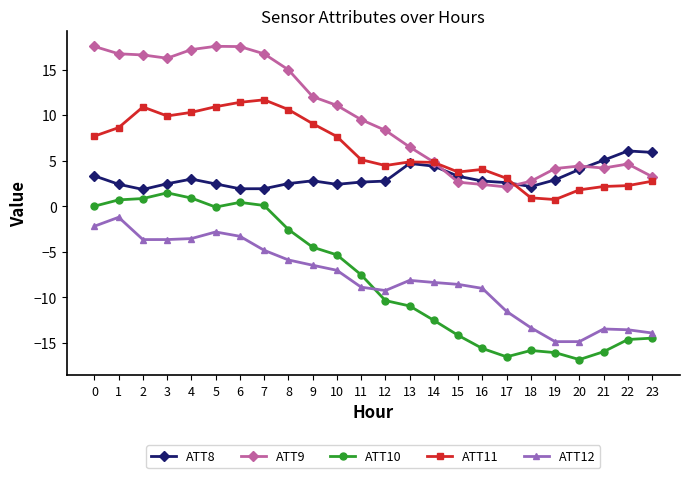

Between 5 and 9, which series saw the biggest shift?

ATT9